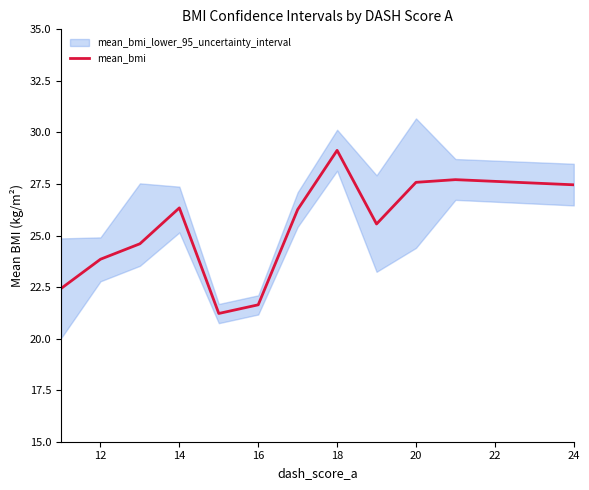

What is the minimum value for mean_bmi?

21.2